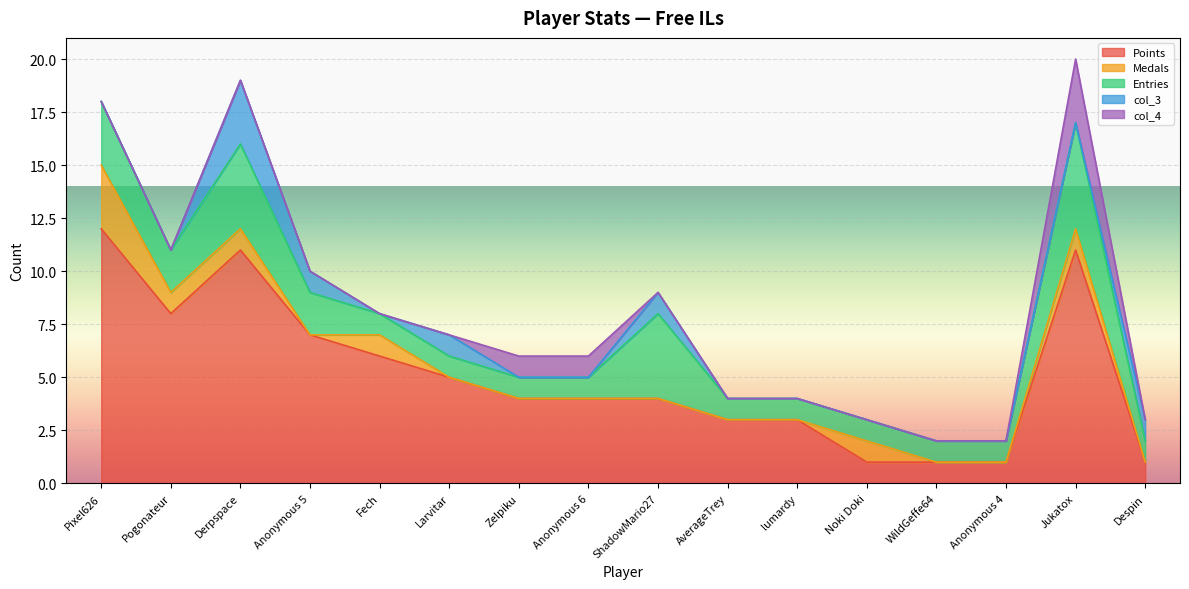

True or false: col_4 has more than 2 points higher than both neighbors.

False